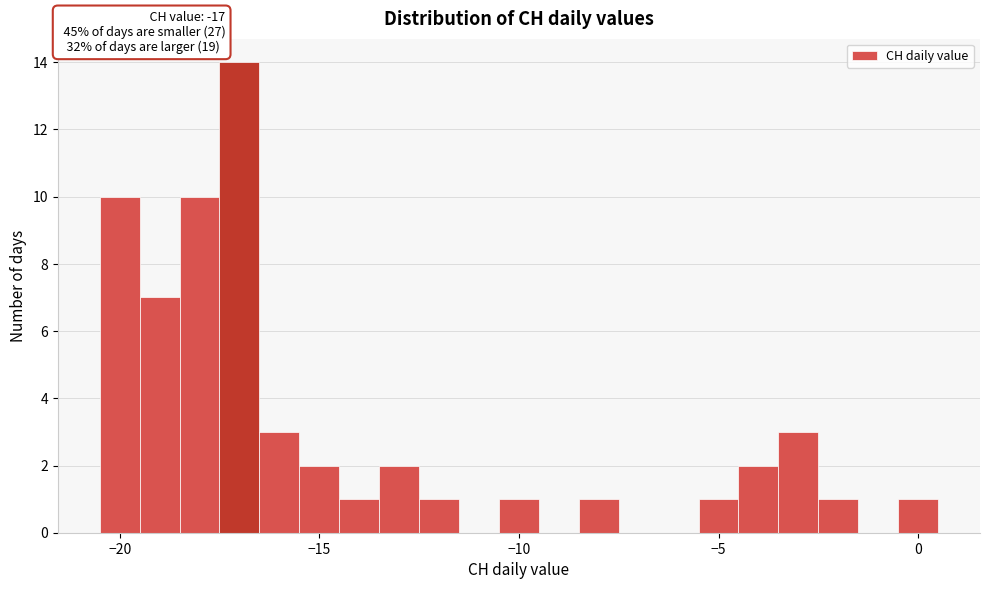

Read against the x-axis, roughly where is the centre of the tallest bar?

-17.0